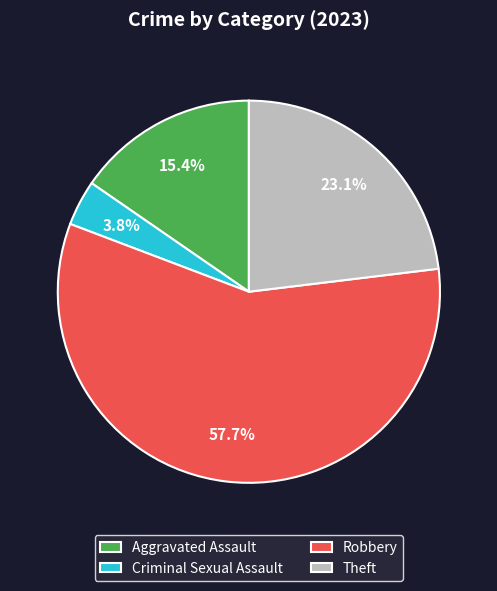

To the nearest percent, what is the average slice percentage?

25%